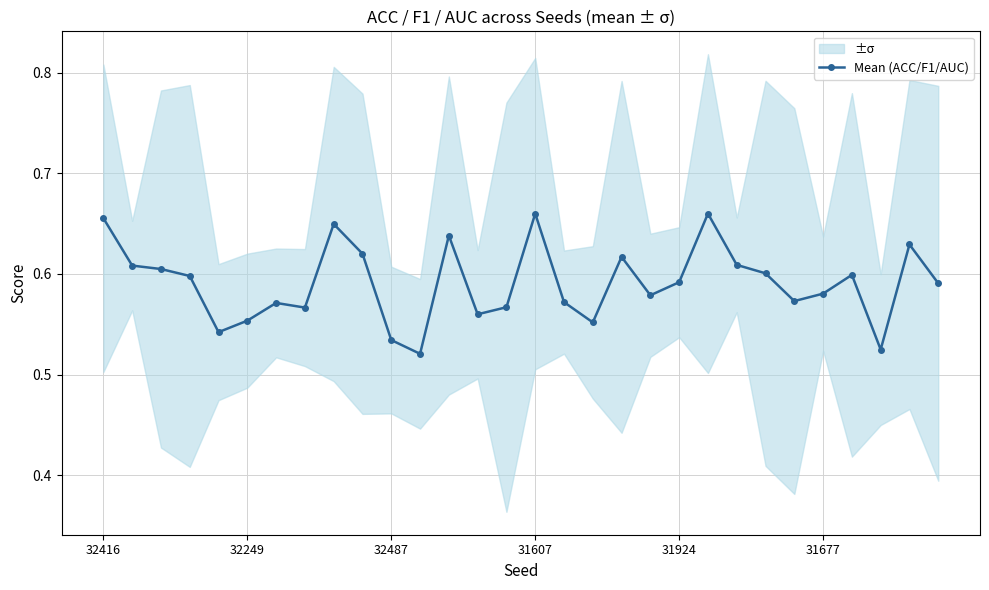

What is the smallest value displayed?

0.5